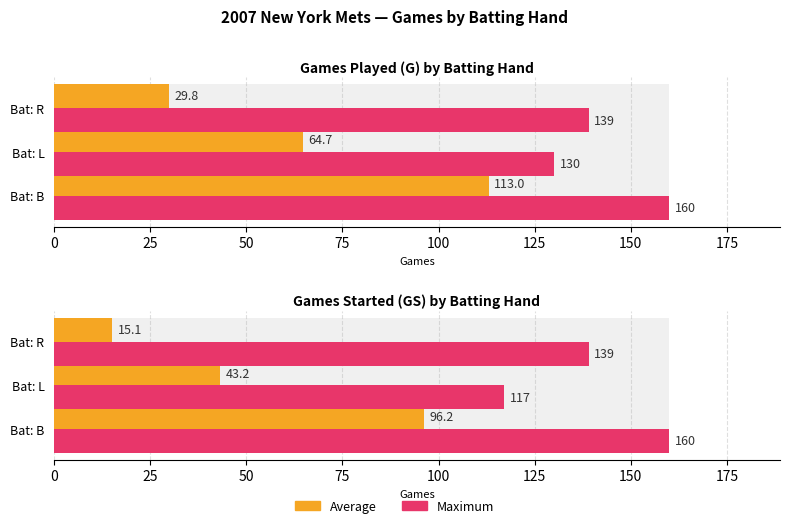

What is the difference between the maximum and minimum values in the Maximum series?

43.0